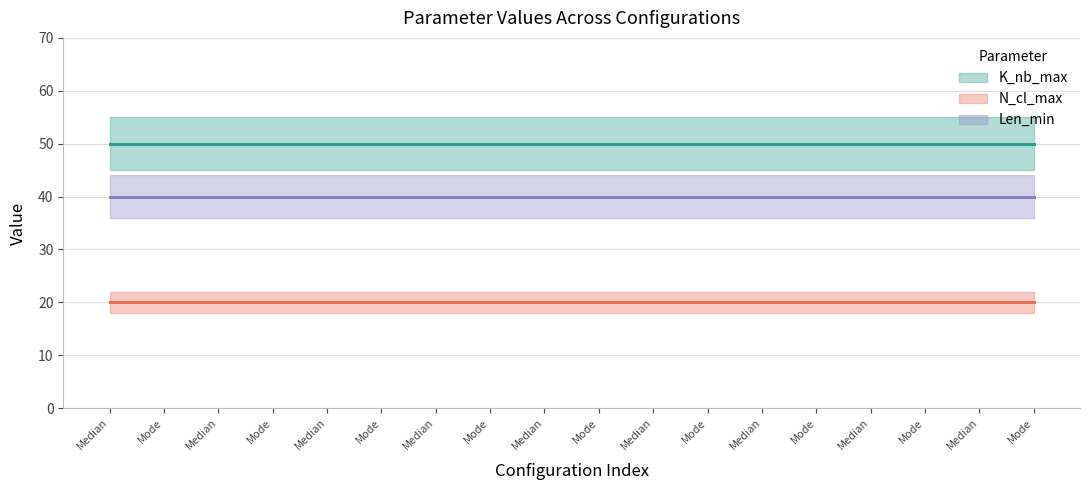

Reading left to right, extract all data points from this chart.

K_nb_max: Median=50	Mode=50	Median=50	Mode=50	Median=50	Mode=50	Median=50	Mode=50	Median=50	Mode=50	Median=50	Mode=50	Median=50	Mode=50	Median=50	Mode=50	Median=50	Mode=50
N_cl_max: Median=20	Mode=20	Median=20	Mode=20	Median=20	Mode=20	Median=20	Mode=20	Median=20	Mode=20	Median=20	Mode=20	Median=20	Mode=20	Median=20	Mode=20	Median=20	Mode=20
Len_min: Median=40	Mode=40	Median=40	Mode=40	Median=40	Mode=40	Median=40	Mode=40	Median=40	Mode=40	Median=40	Mode=40	Median=40	Mode=40	Median=40	Mode=40	Median=40	Mode=40